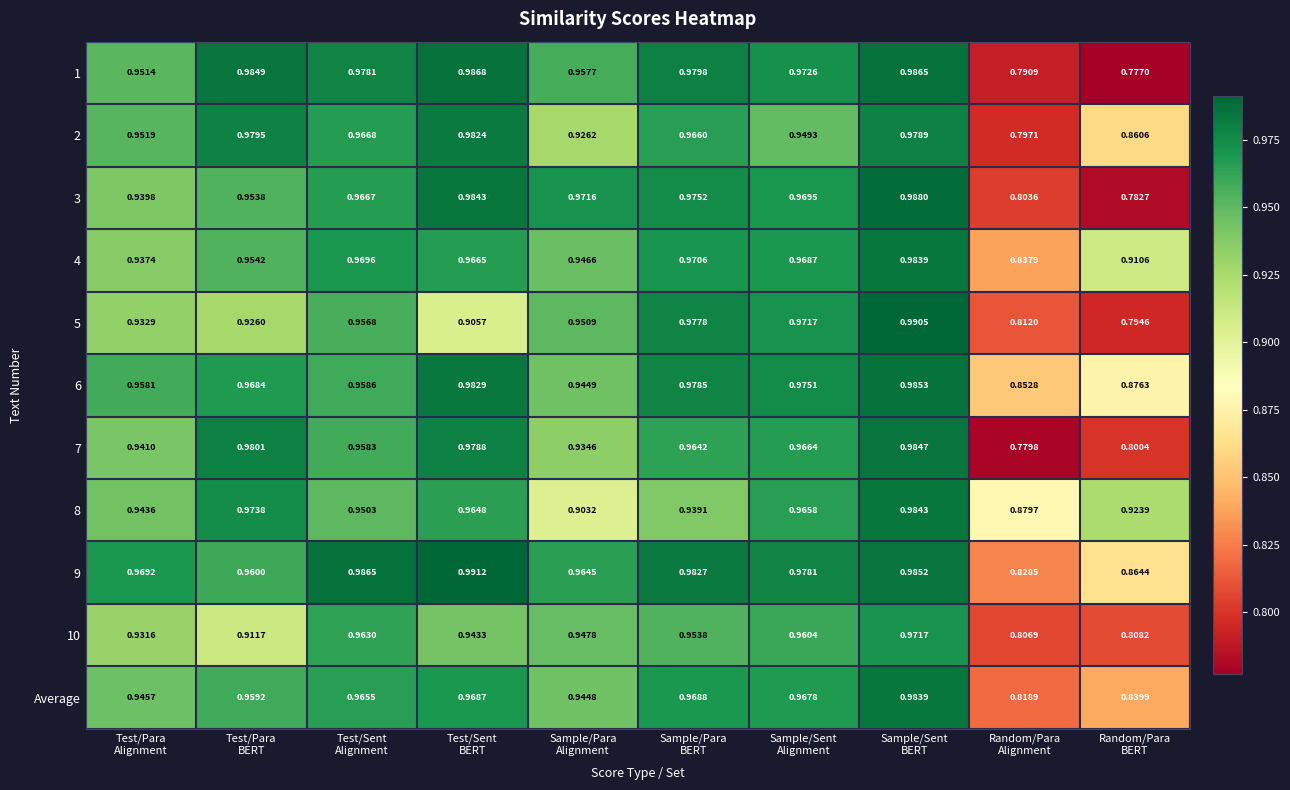

At Random/Para
BERT, list the series in order from largest to smallest.

8, 4, 6, 9, 2, Average, 10, 7, 5, 3, 1